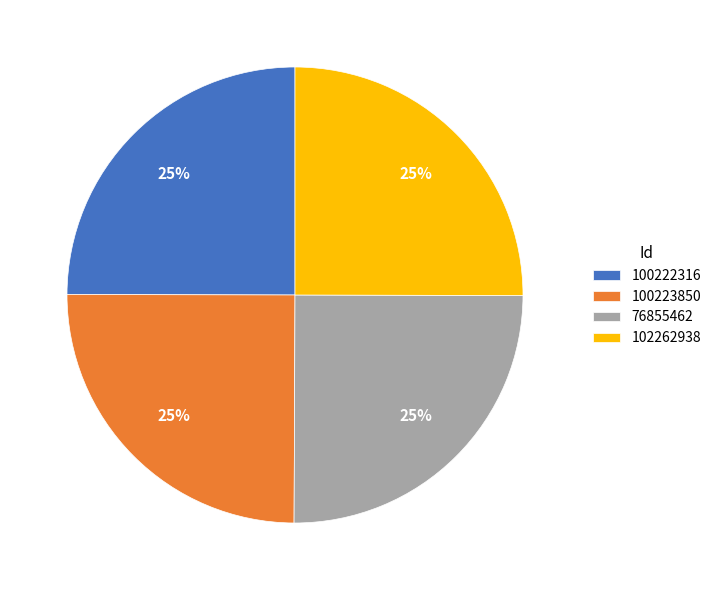

How many segments does this pie chart have?

4